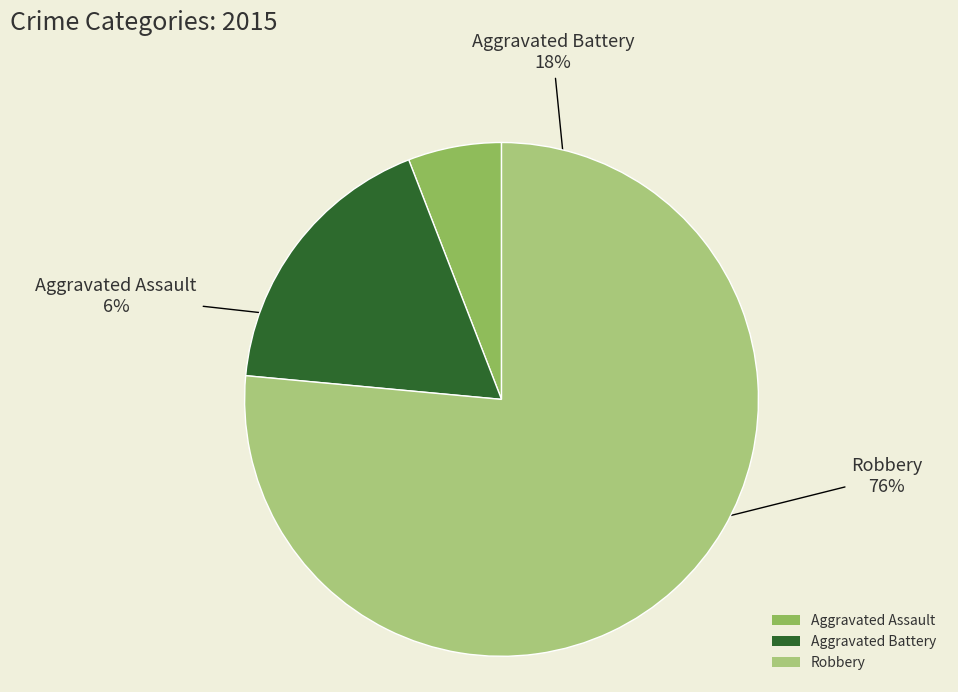

To the nearest percent, what is the combined percentage of Aggravated Battery and Aggravated Assault?

24%